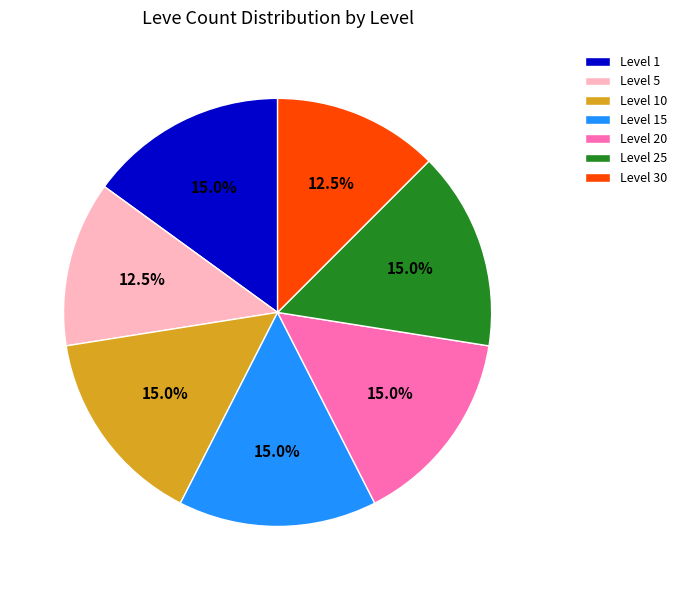

What is the total percentage of Level 25 and Level 10?

30.0%